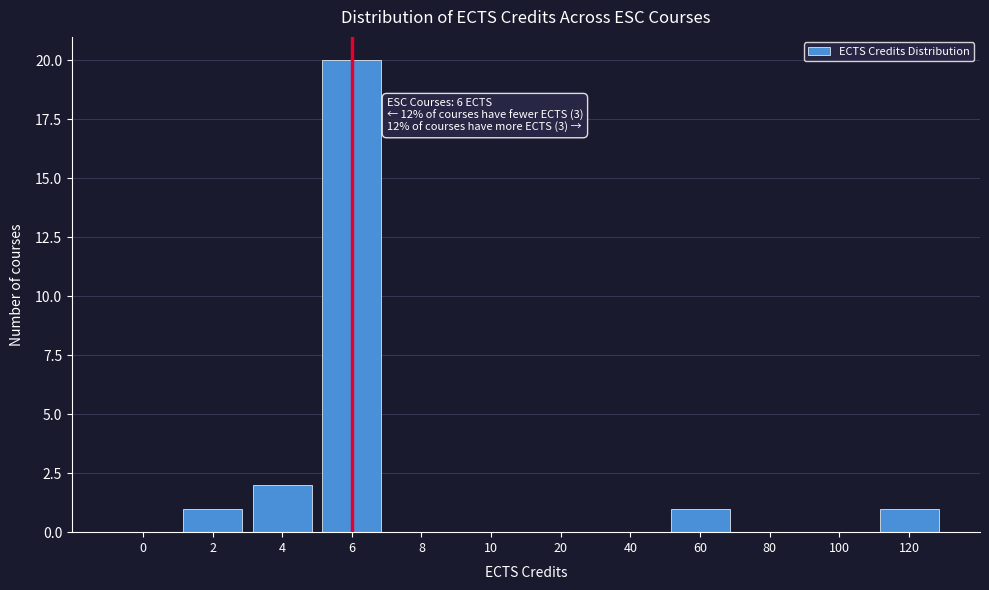

Reading right to left, list all the values displayed in this chart.

120=1	100=0	80=0	60=1	40=0	20=0	10=0	8=0	6=20	4=2	2=1	0=0